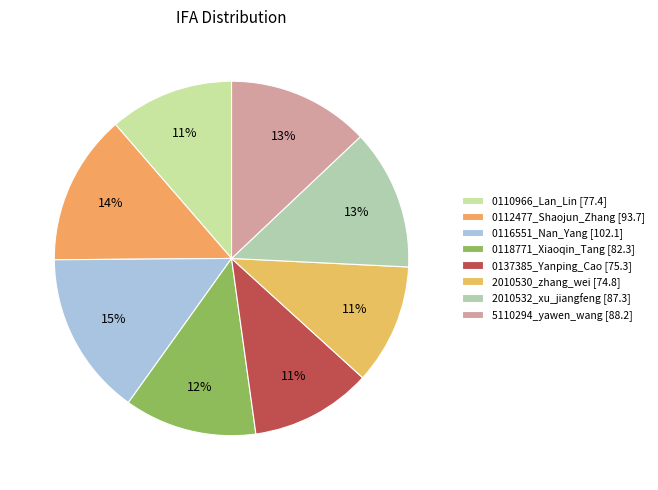

To the nearest percent, what percentage of the pie is 2010530_zhang_wei?

11%